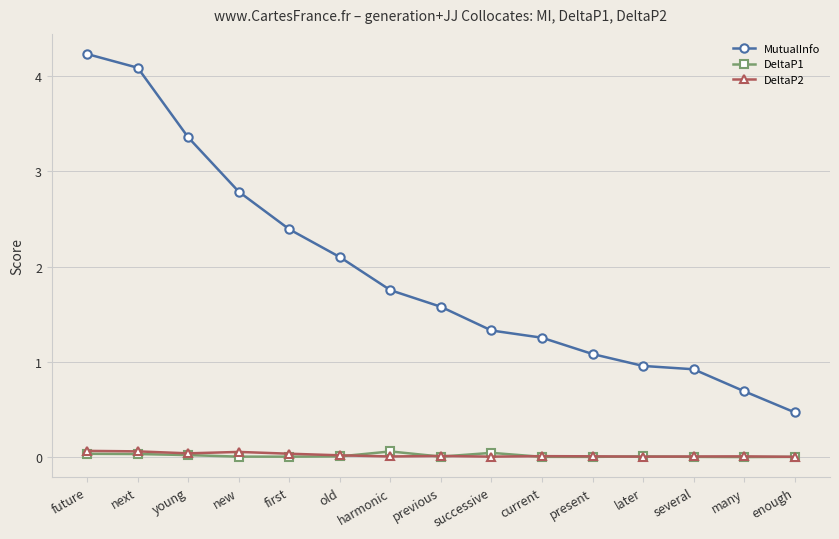

How many data points does each series have?

15